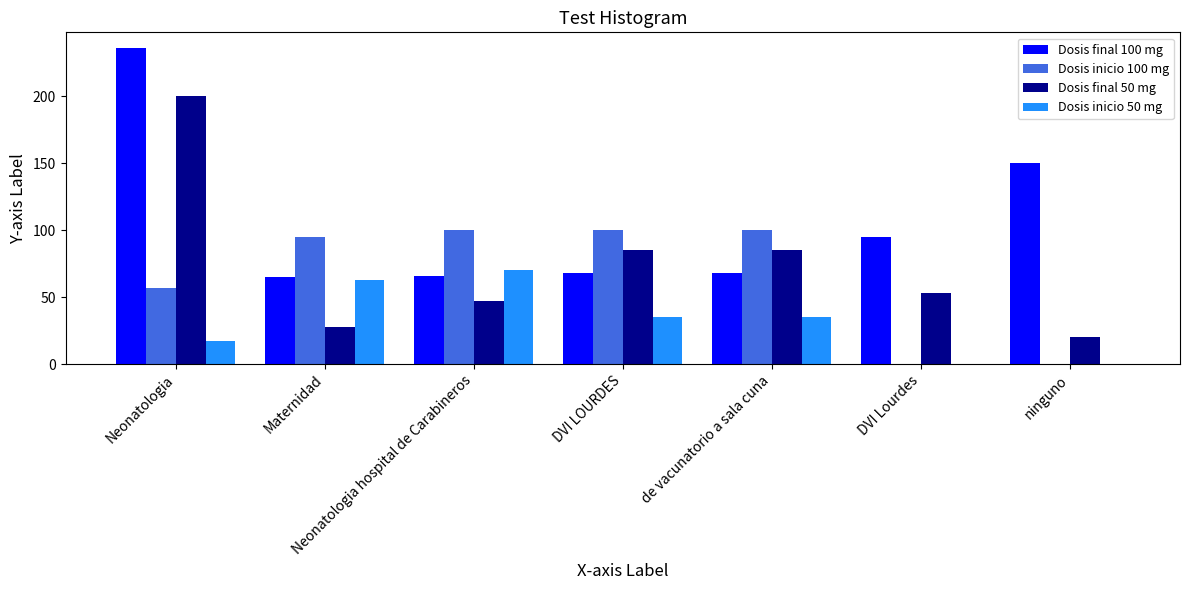

Reading right to left, extract all data points from this chart.

Dosis final 100 mg: 150	95	68	68	66	65	236
Dosis inicio 100 mg: 0	0	100	100	100	95	57
Dosis final 50 mg: 20	53	85	85	47	28	200
Dosis inicio 50 mg: 0	0	35	35	70	63	17